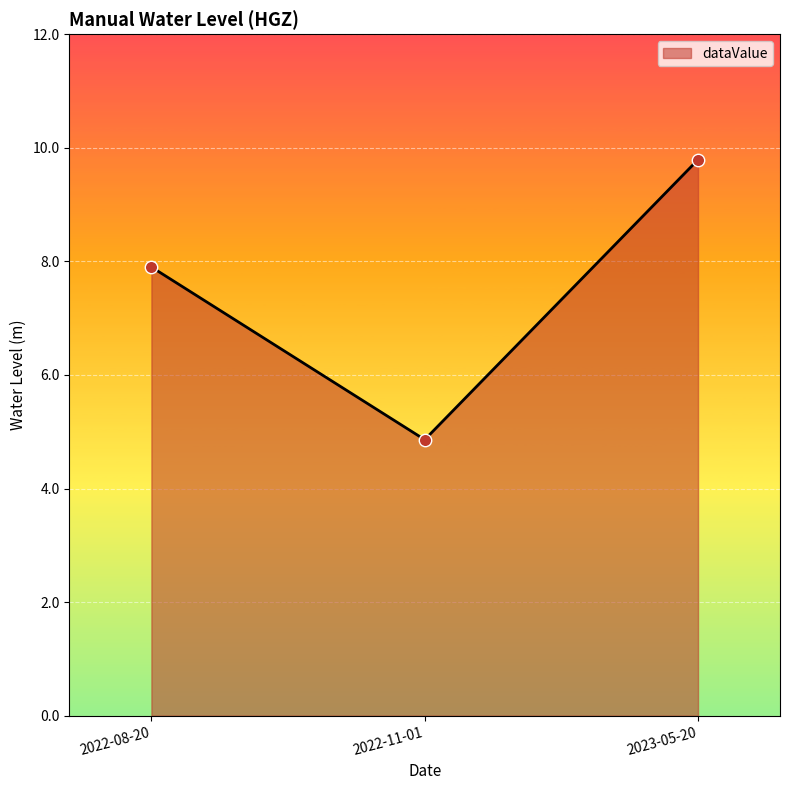

Which has a higher value, 2023-05-20 or 2022-08-20?

2023-05-20